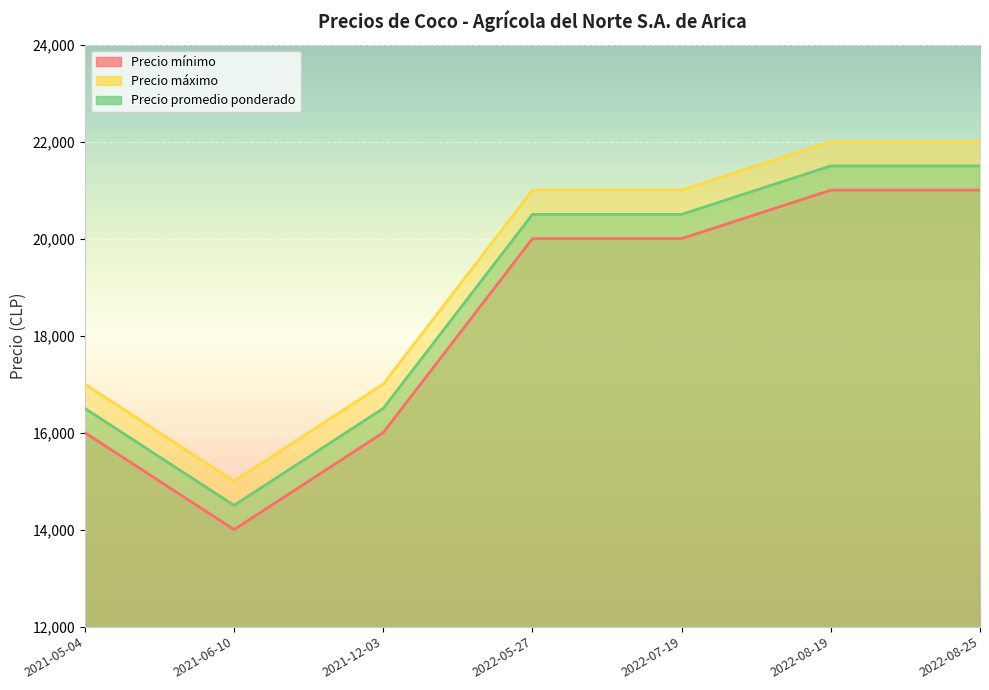

Which has a higher value, 2022-05-27 or 2022-07-19?

2022-05-27